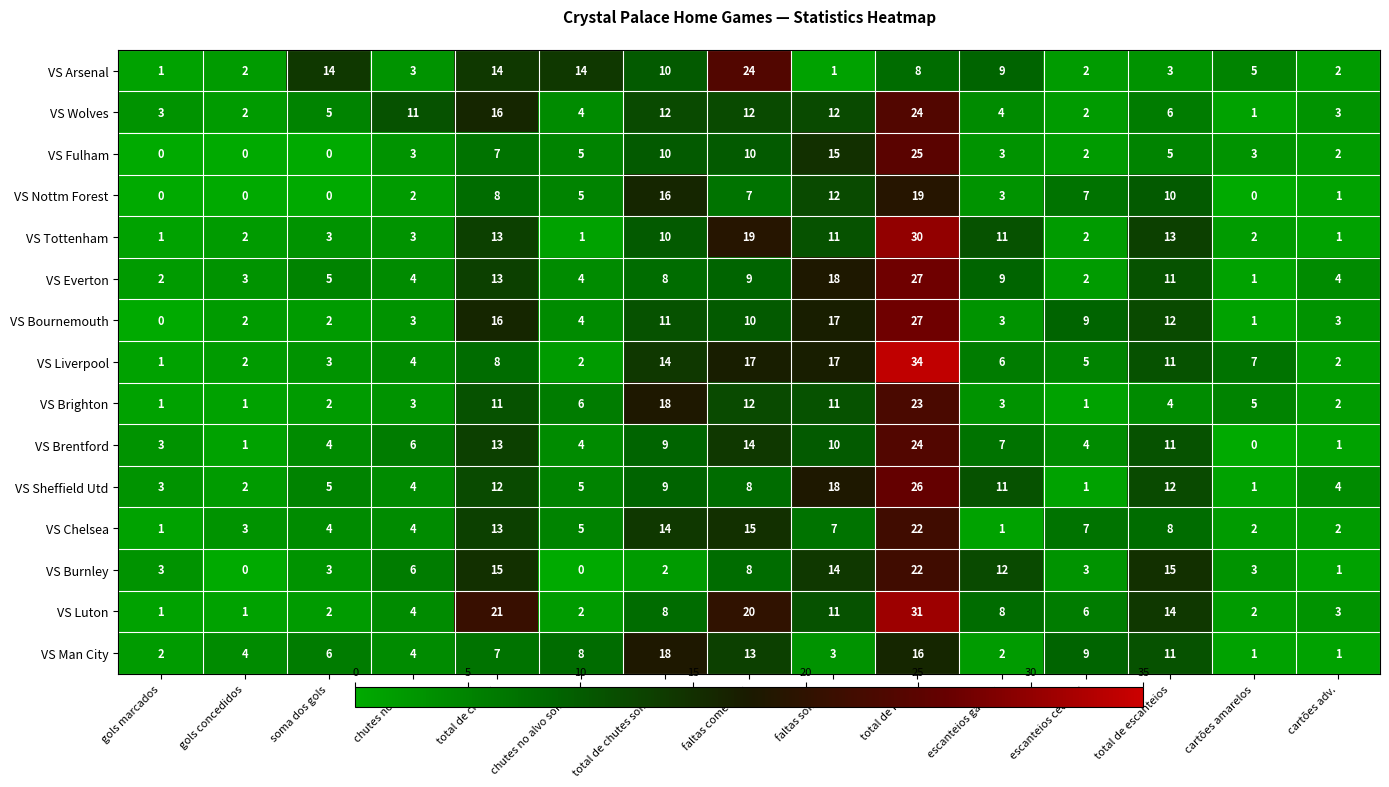

Which series has the largest total across all categories?

VS Luton